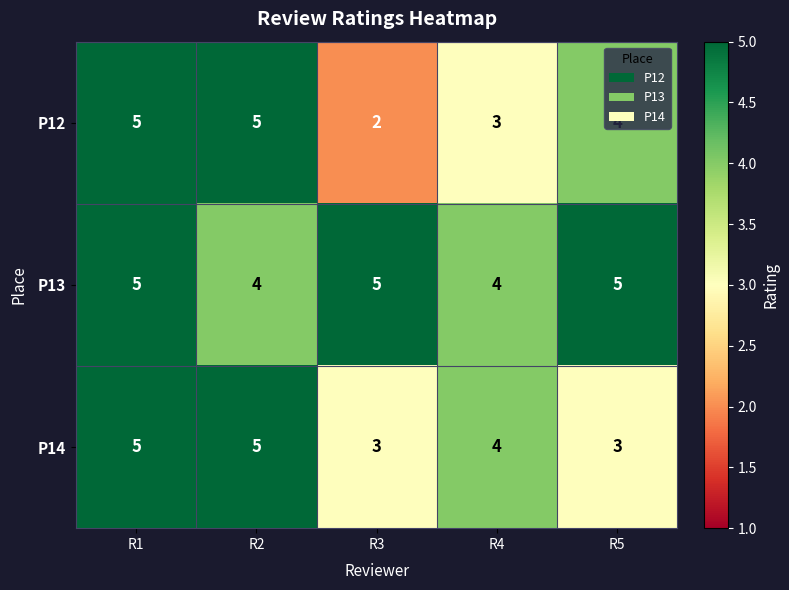

At which category is the sum across all series the highest?

R1